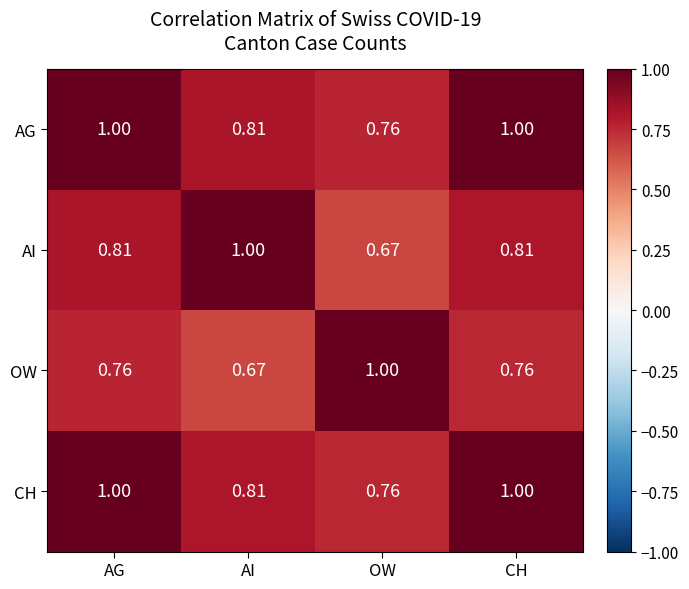

At which label is OW closest to 0?

AI